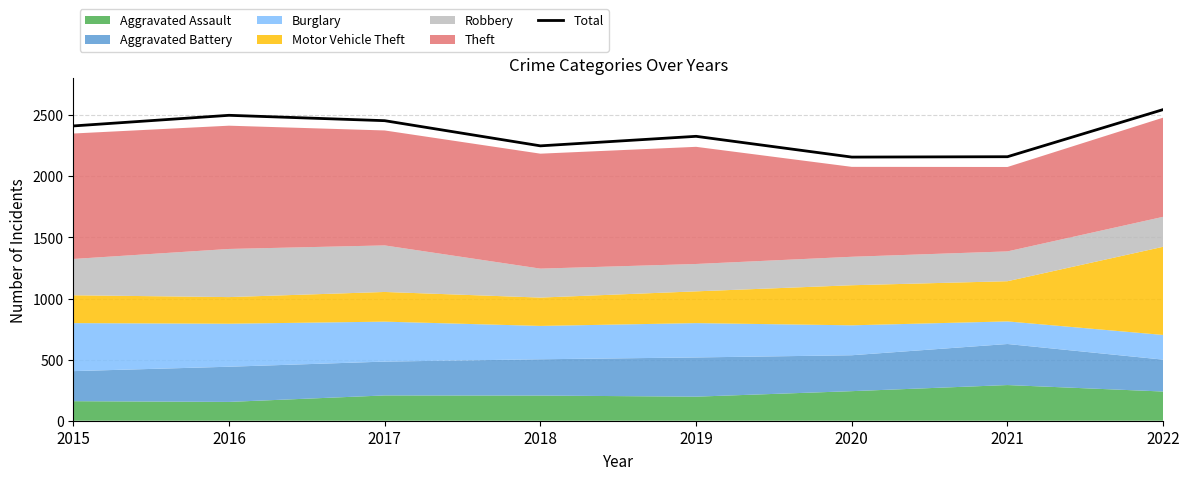

Which label corresponds to the largest value in the chart?

2022